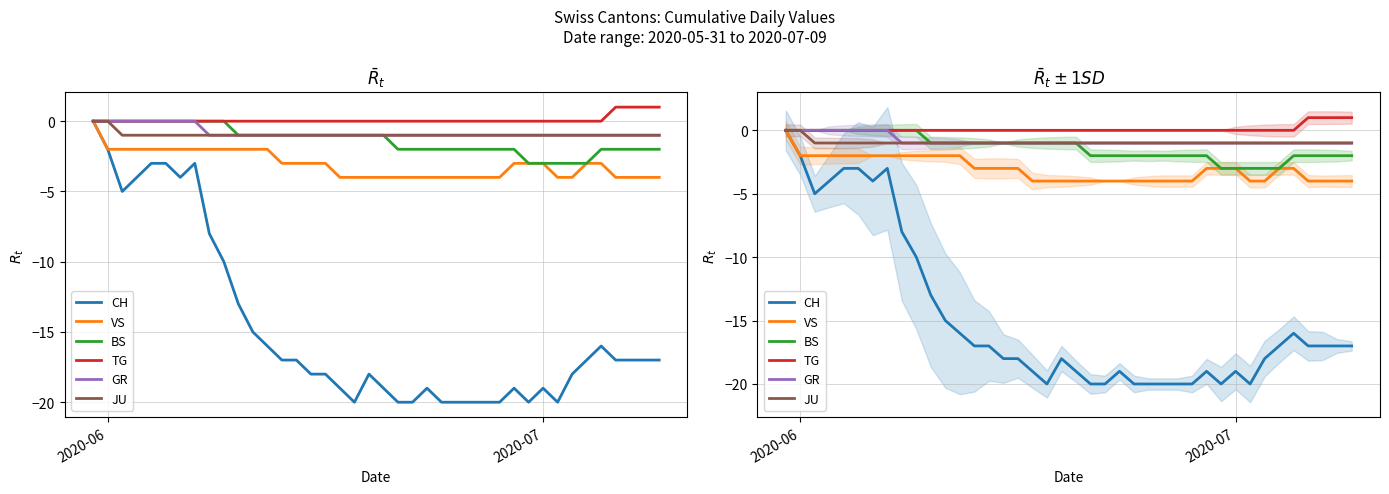

Is the value of BS at 35 greater than the value of VS at 20?

Yes